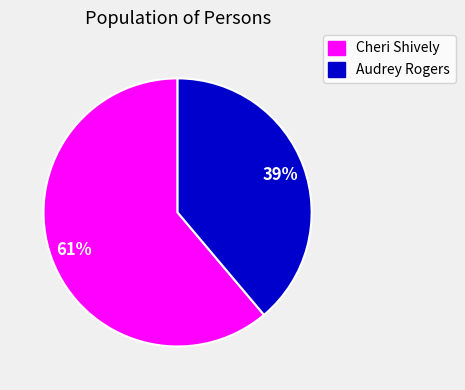

To the nearest percent, what is the average slice percentage?

50%